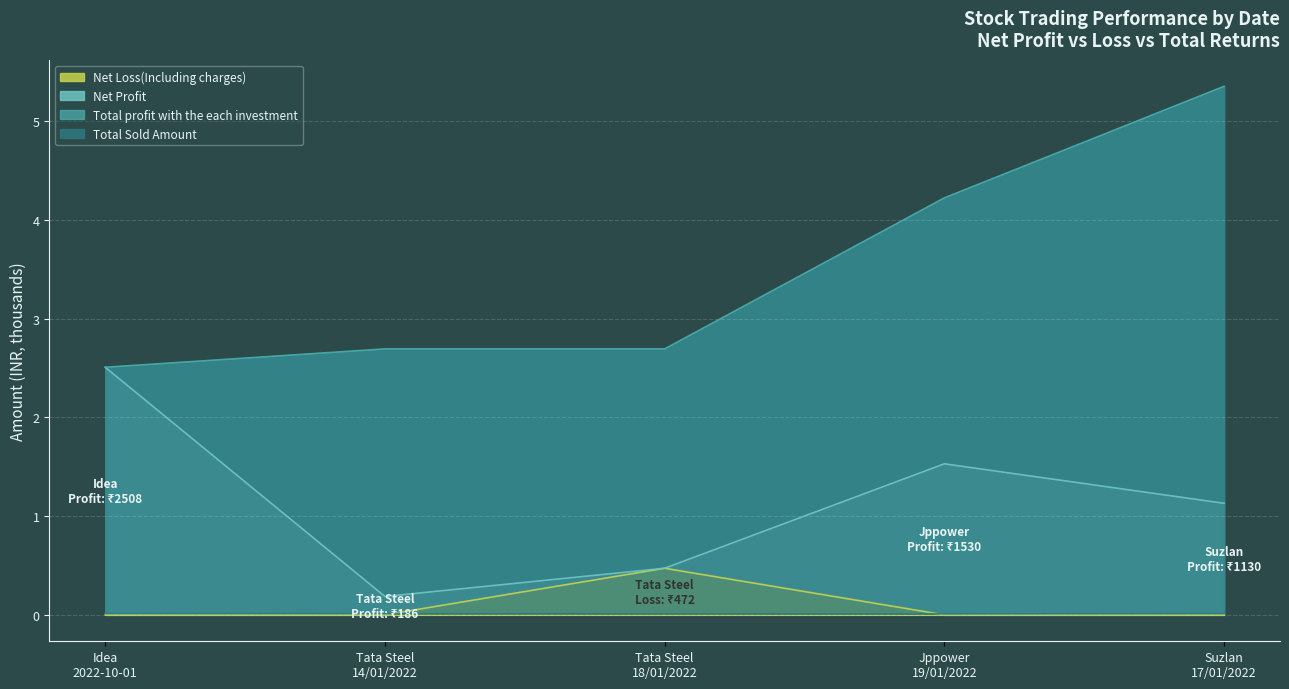

What is the maximum value for Net Loss(Including charges)?

0.5